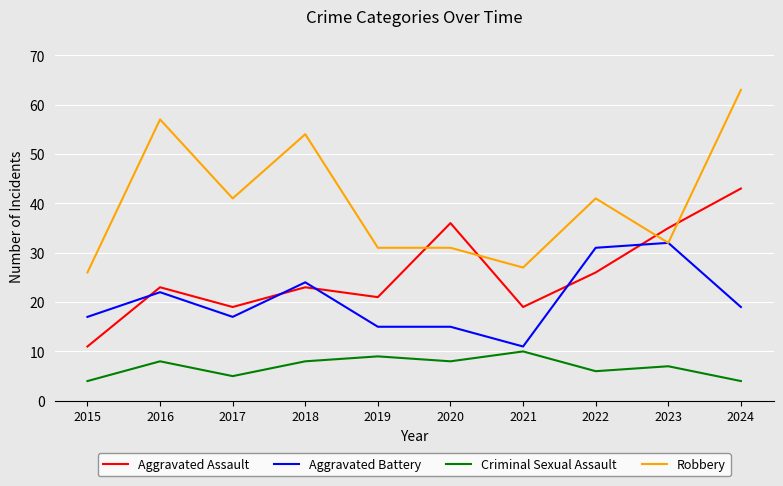

At which category does the chart reach its peak across all series?

2024